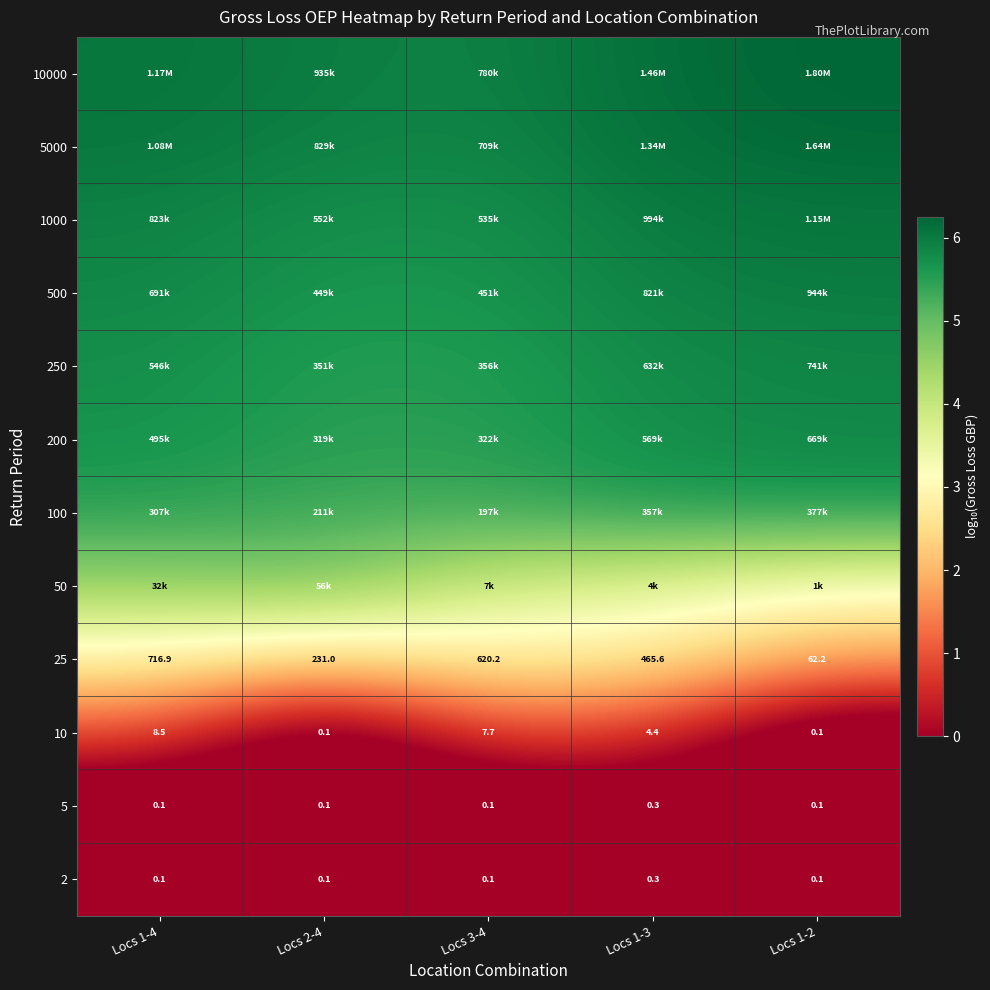

How many series are shown in this chart?

12